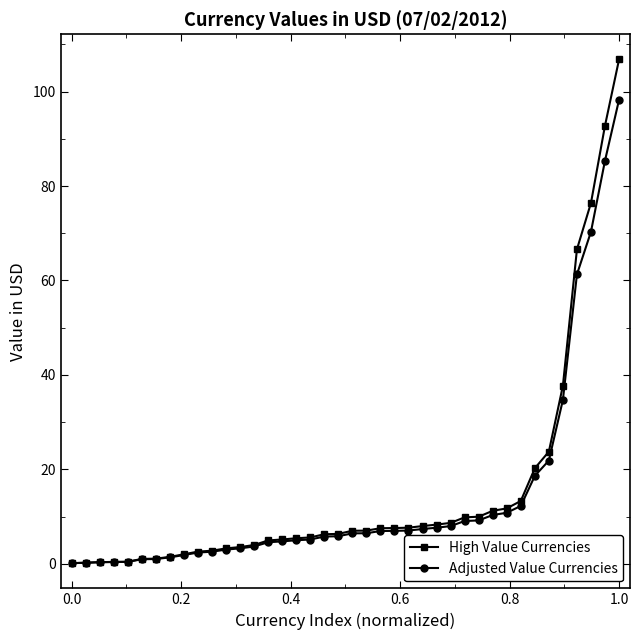

Which series has the largest range (max minus min)?

High Value Currencies